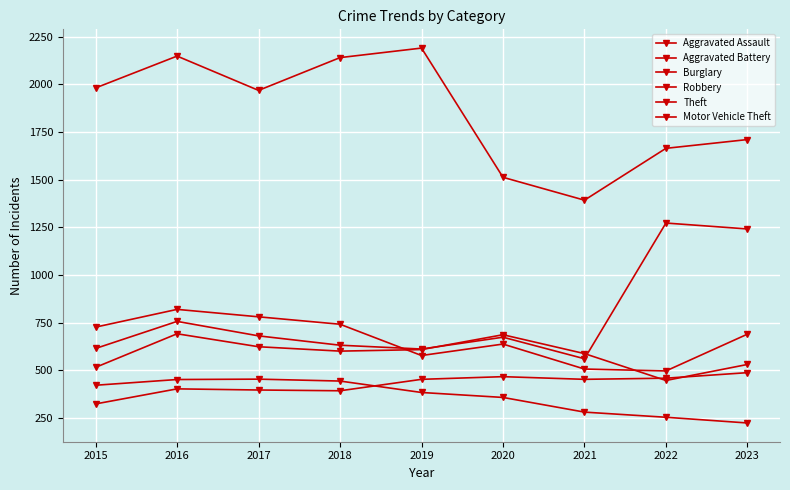

At which category is the sum across all series the highest?

2016